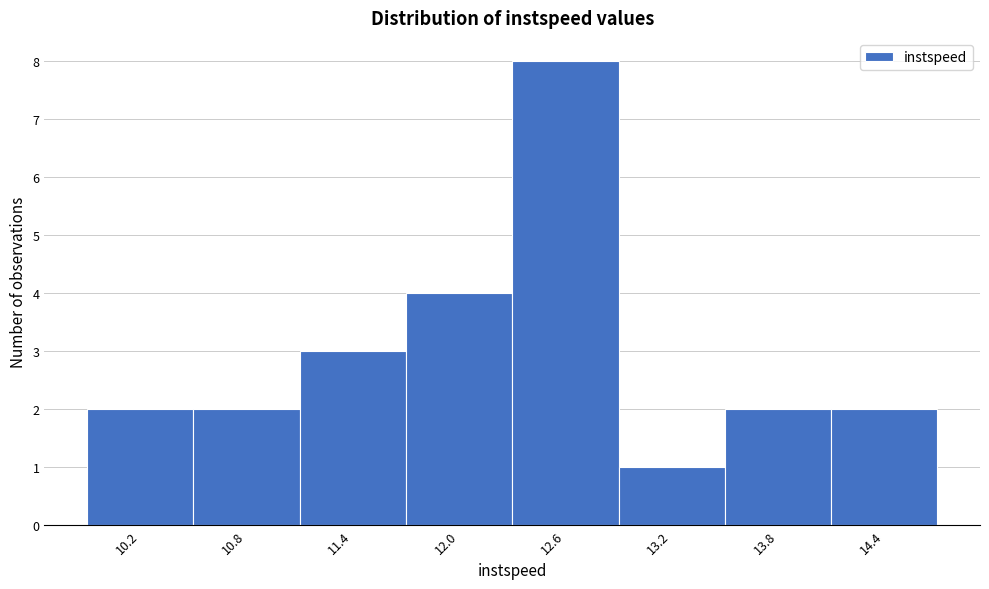

Reading left to right, transcribe all the data shown in this chart.

2	2	3	4	8	1	2	2